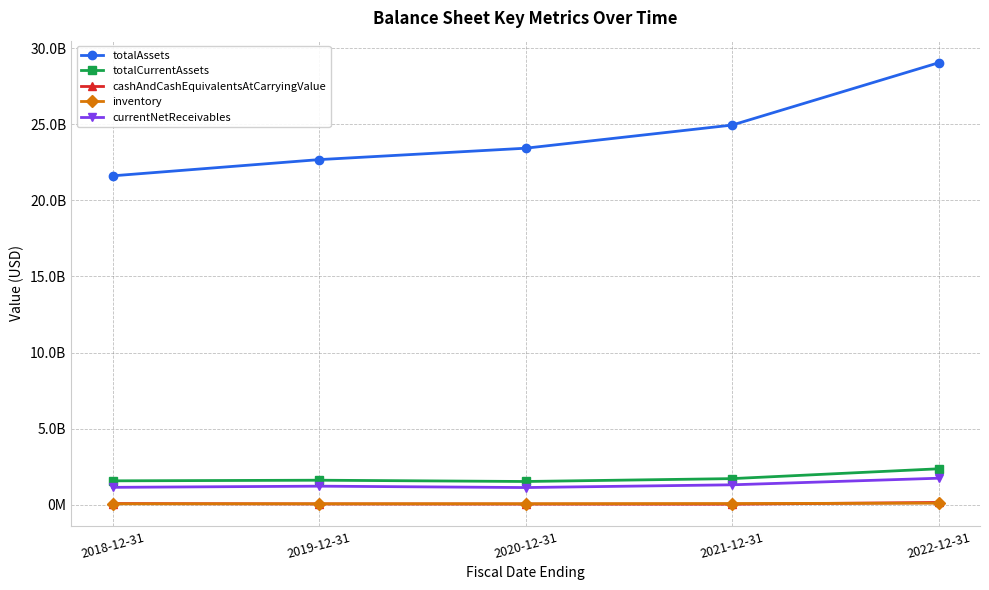

At which label is cashAndCashEquivalentsAtCarryingValue closest to 86200000?

2018-12-31